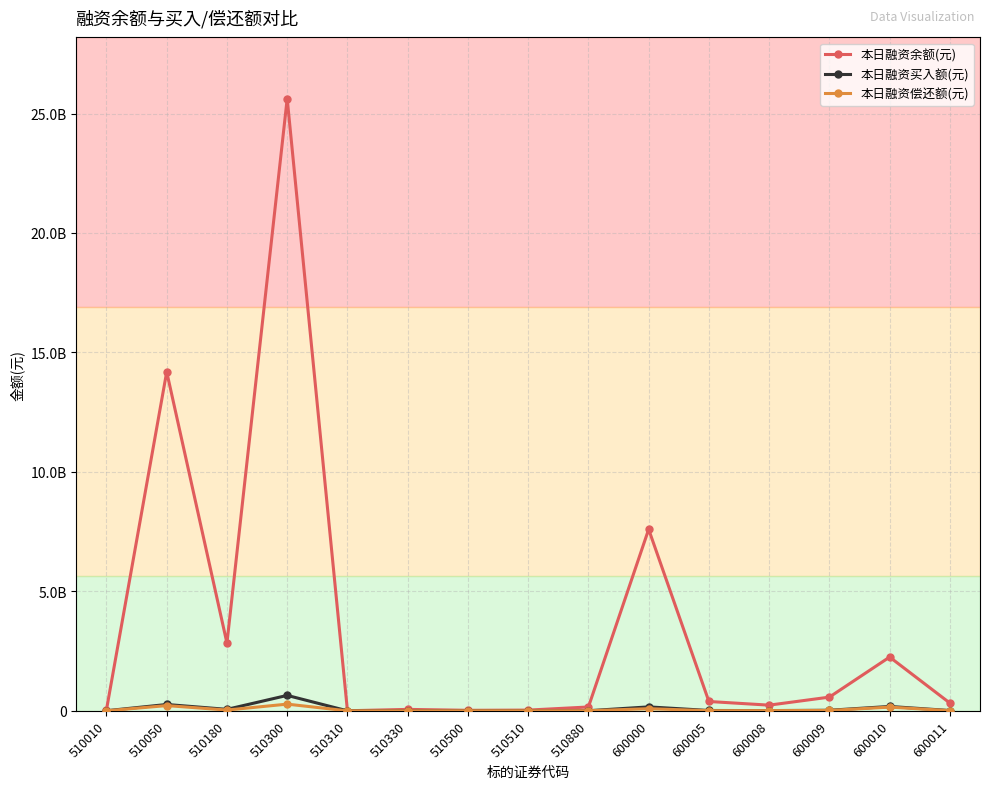

Which series has the largest total across all categories?

本日融资余额(元)